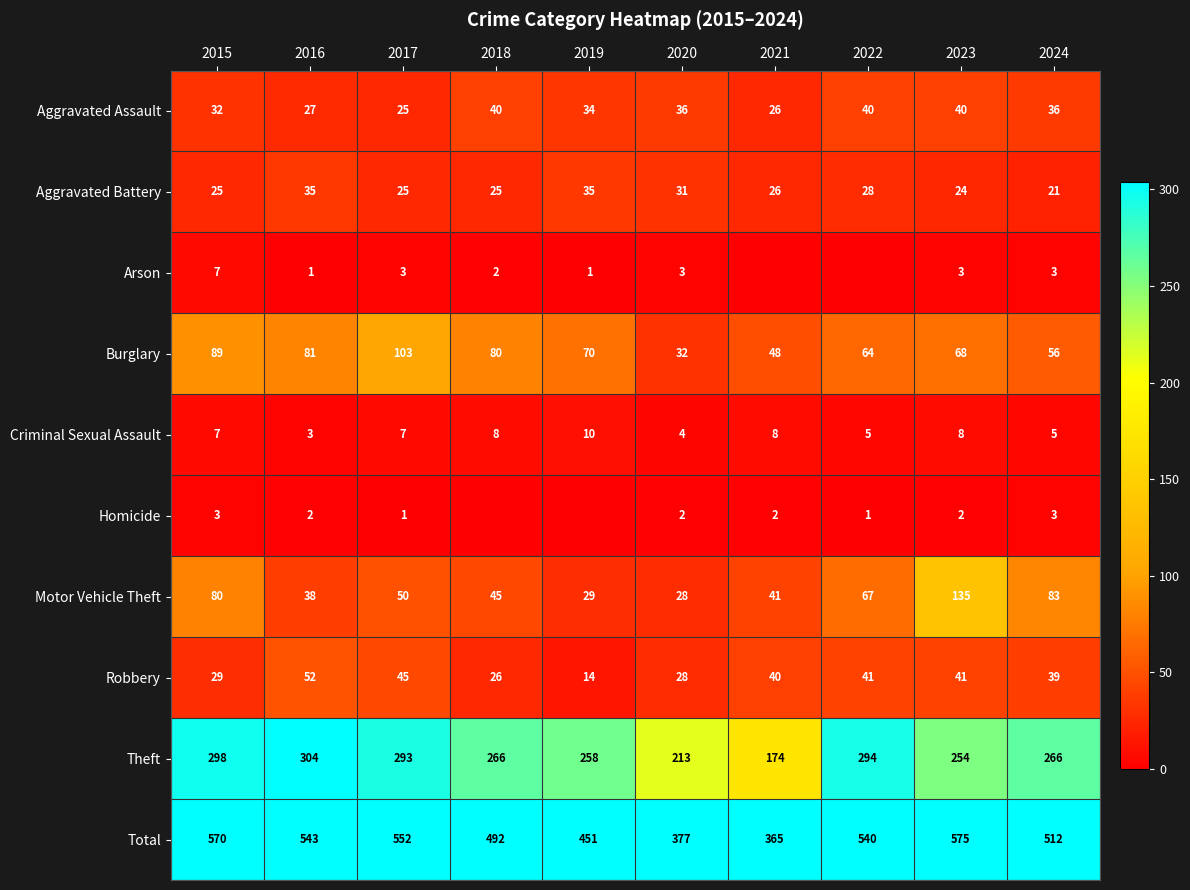

Between 2015 and 2016, which series saw the biggest shift?

Motor Vehicle Theft